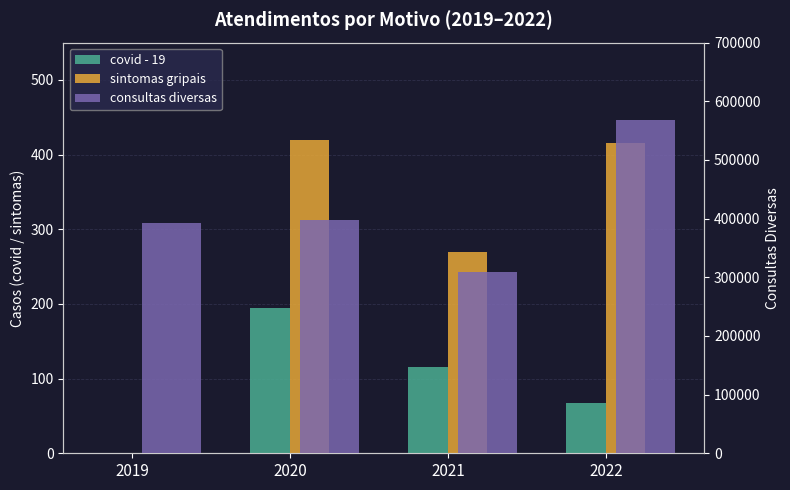

What is the value of the sintomas gripais bar at the 3rd from the left?

269